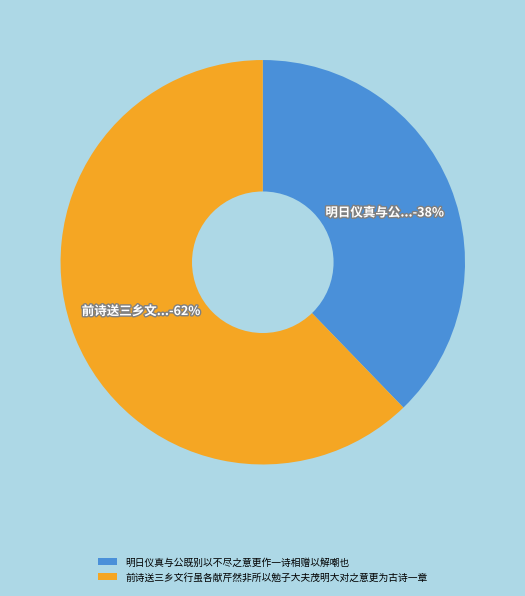

Count the number of slices in the pie.

2